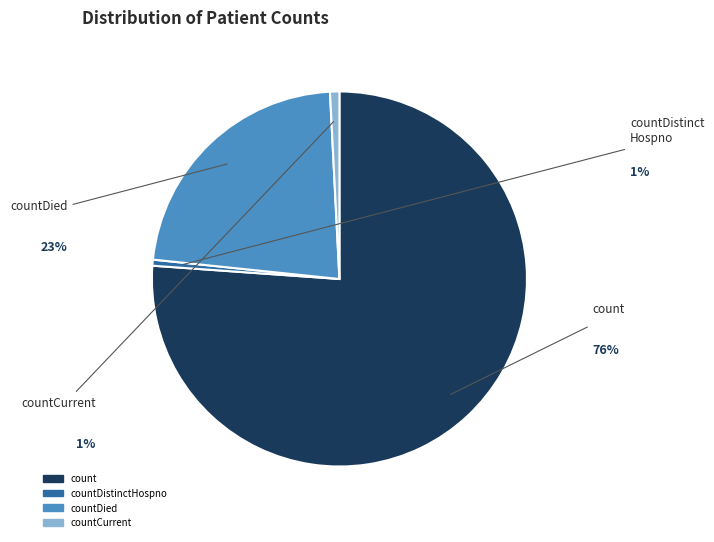

Is there a majority slice in this chart?

Yes